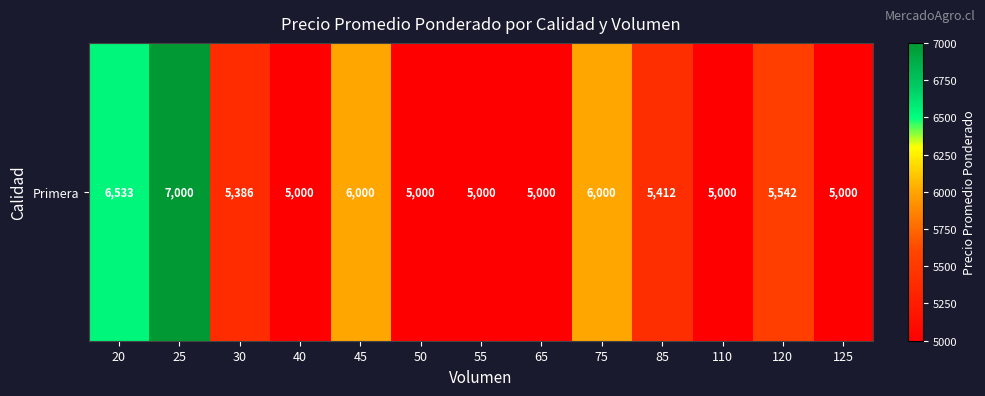

Is it true that the value at 85 is 5412?

True